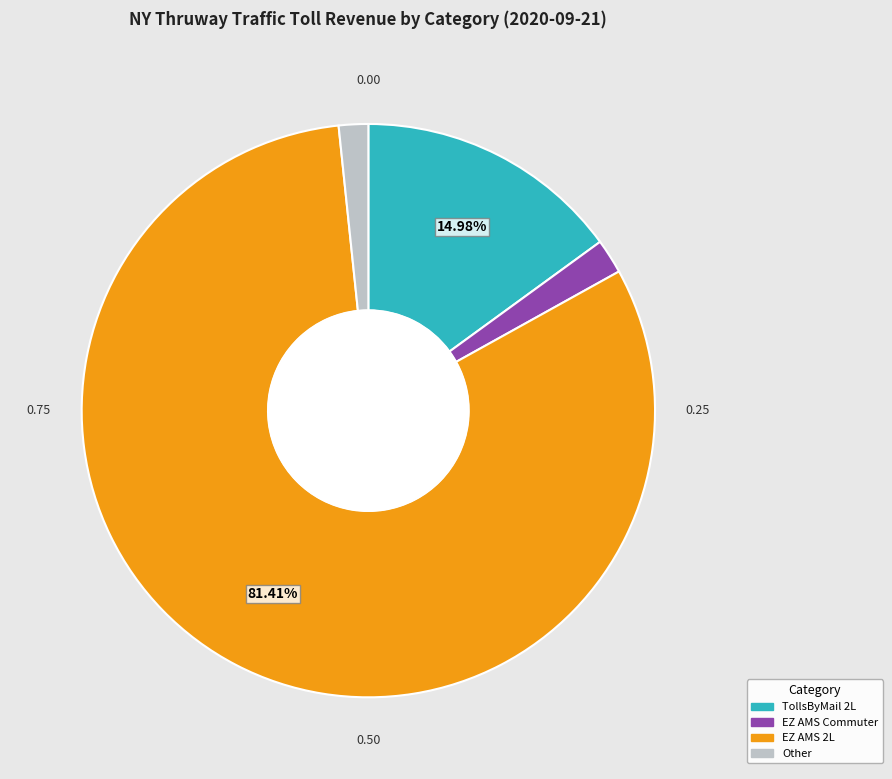

How many slices are in this pie chart?

4